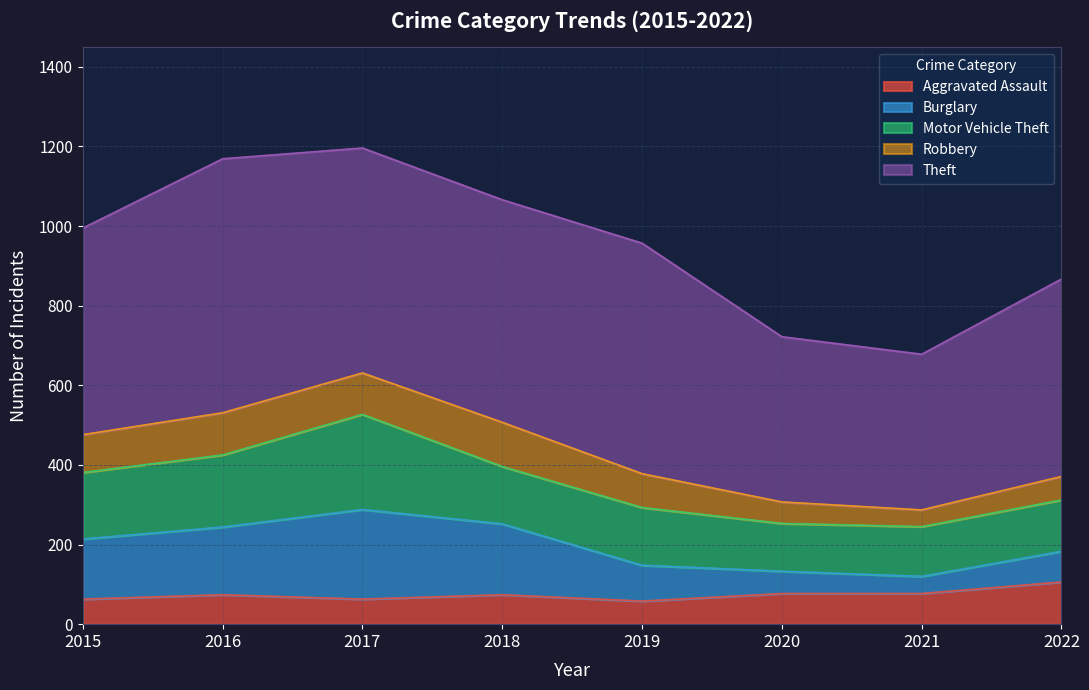

Where does the Burglary series first go above 151?

2016